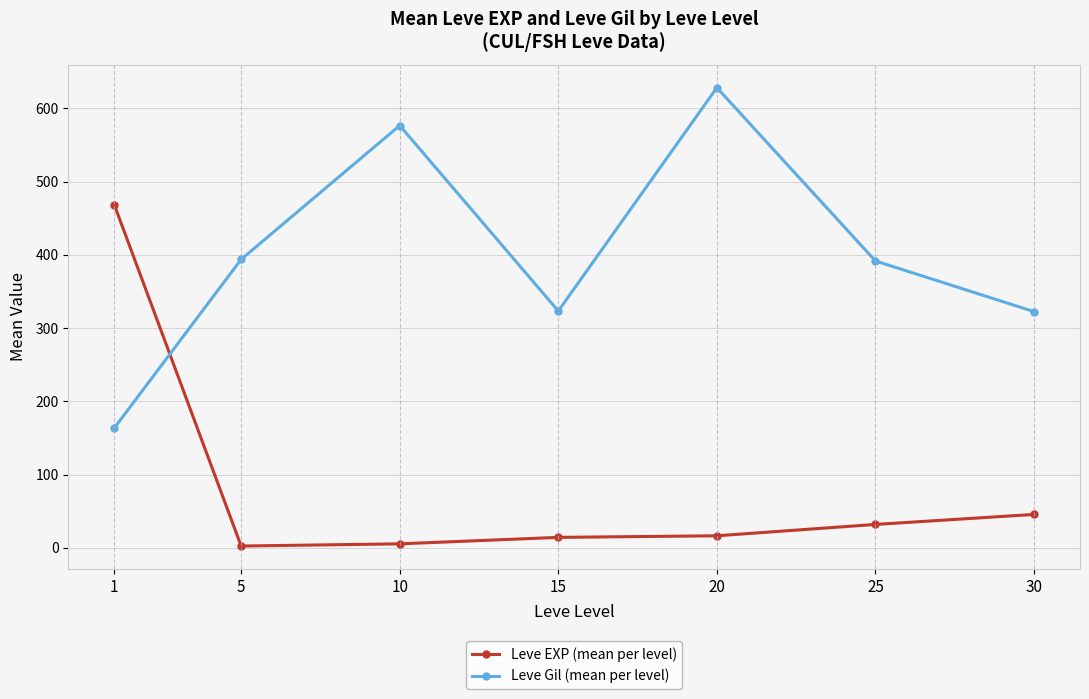

What is the minimum value shown in the chart?

2.3